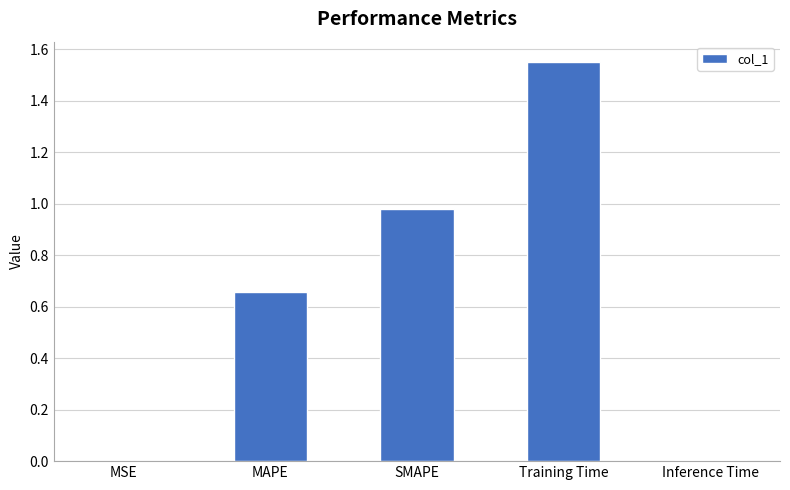

What is the change in value from SMAPE to Training Time?

+0.6